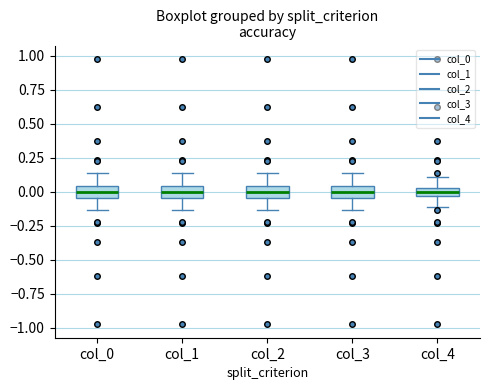

Where does the lower whisker of the box for col_2 end on the y-axis? The values are not printed on the chart, so give them approximately, as read against the axis.

-0.15